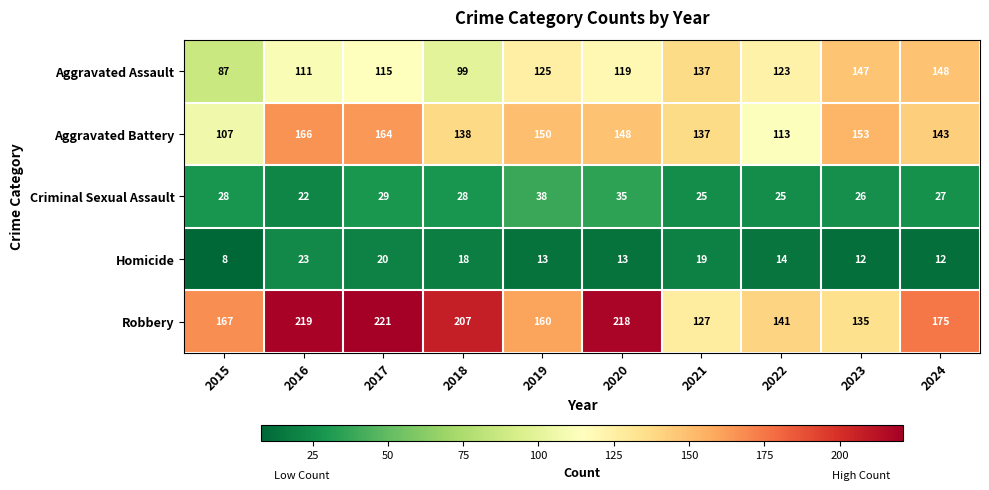

At which label is Robbery closest to 174?

2024